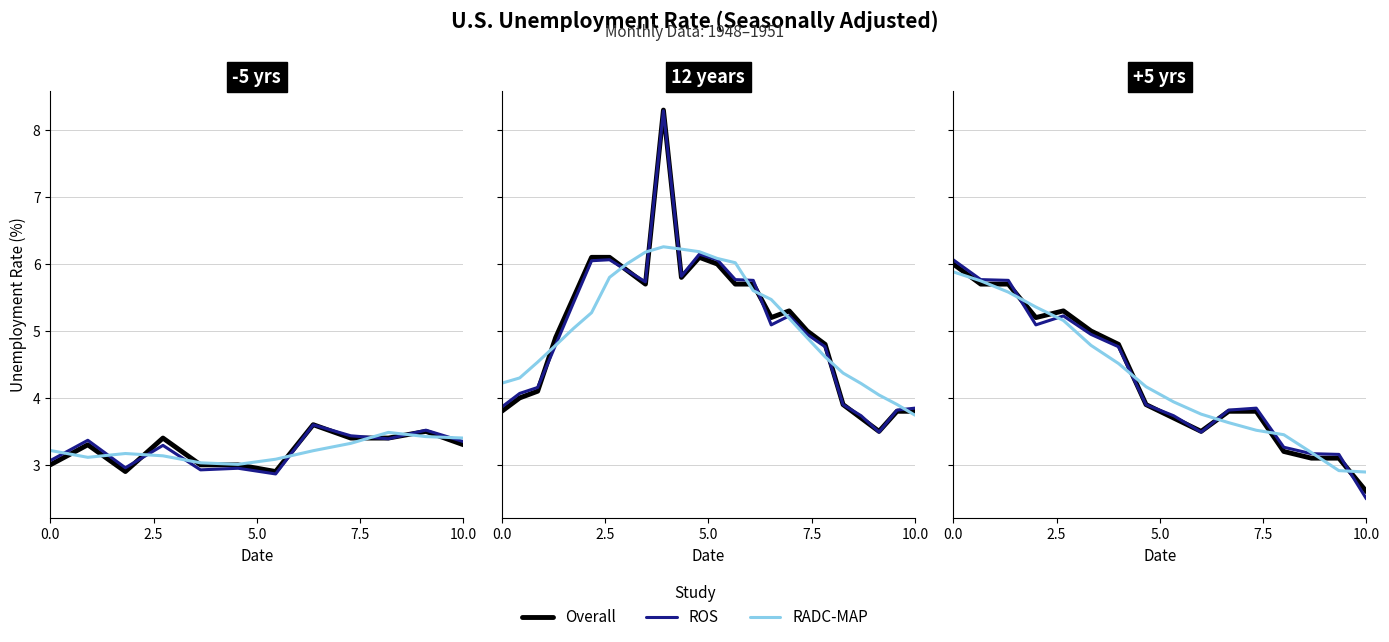

What is the difference between the maximum and minimum values in the RADC-MAP series?

3.0